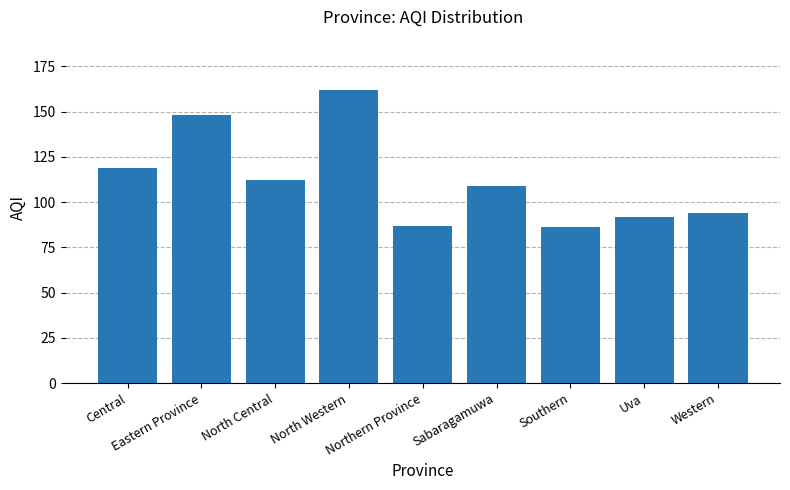

Does the chart contain any negative values?

No